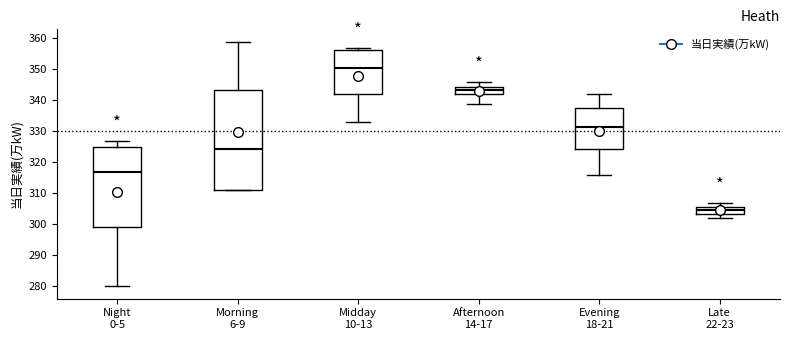

Which box has the highest median line?

Midday 10-13